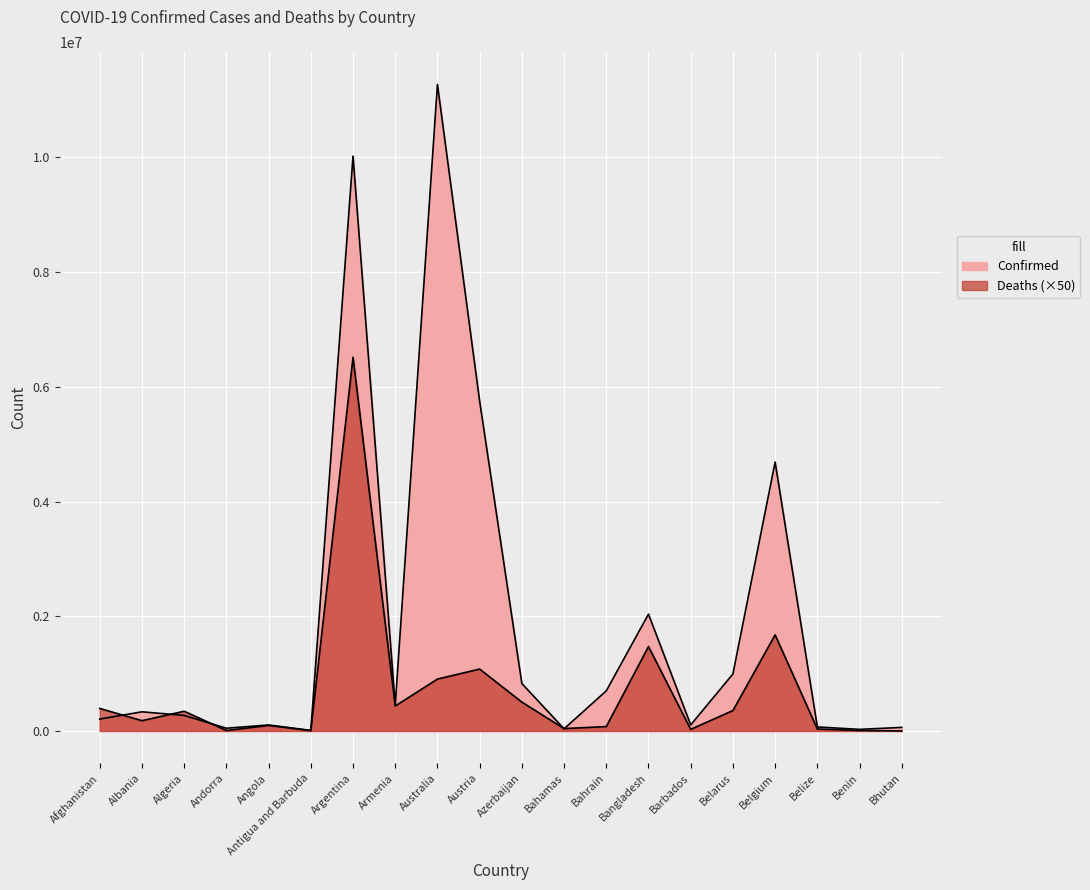

The Confirmed series shows 37491 at Bahamas. True or false?

True